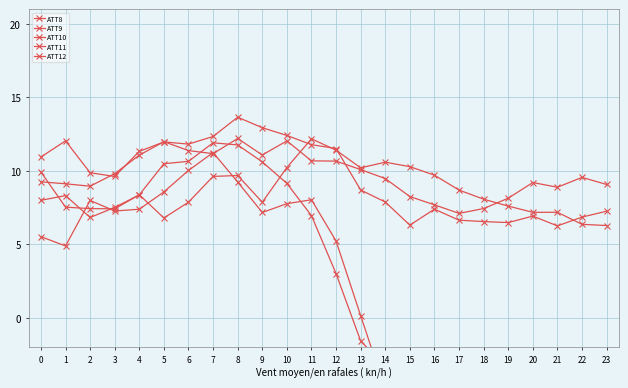

The value of ATT11 at 17 is 7.1. True or false?

True